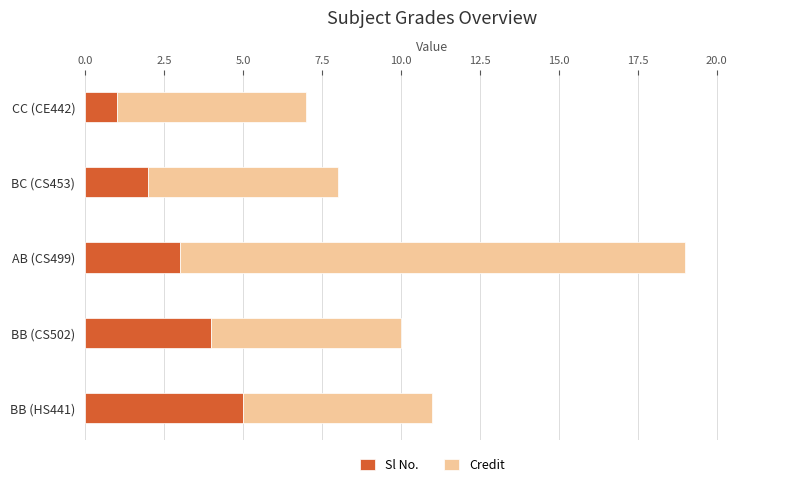

Which category has the highest value in the Sl No. series?

BB (HS441)